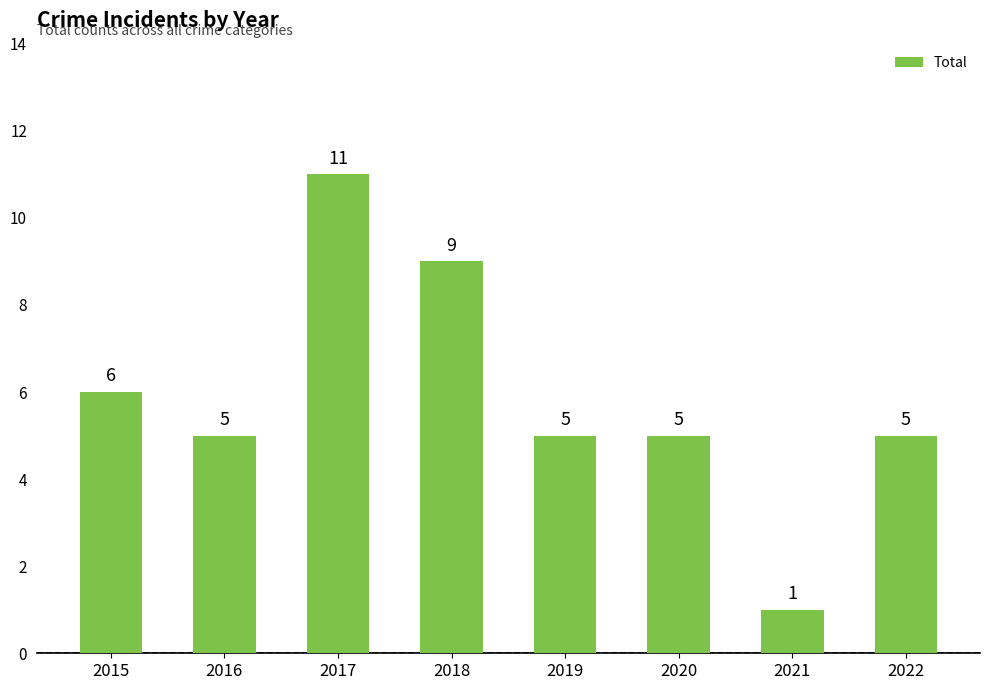

What is the smallest value displayed?

1